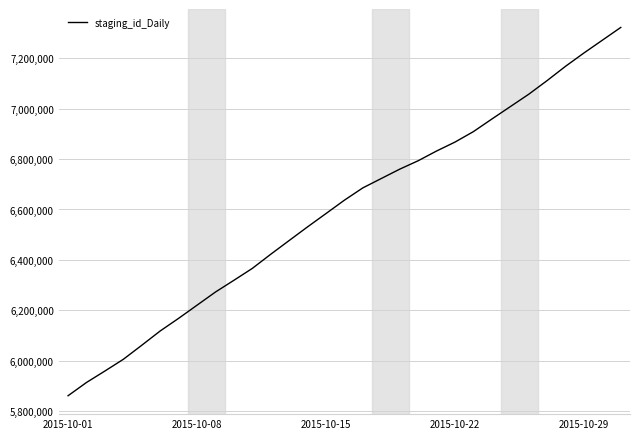

What is the minimum value shown in the chart?

5861503